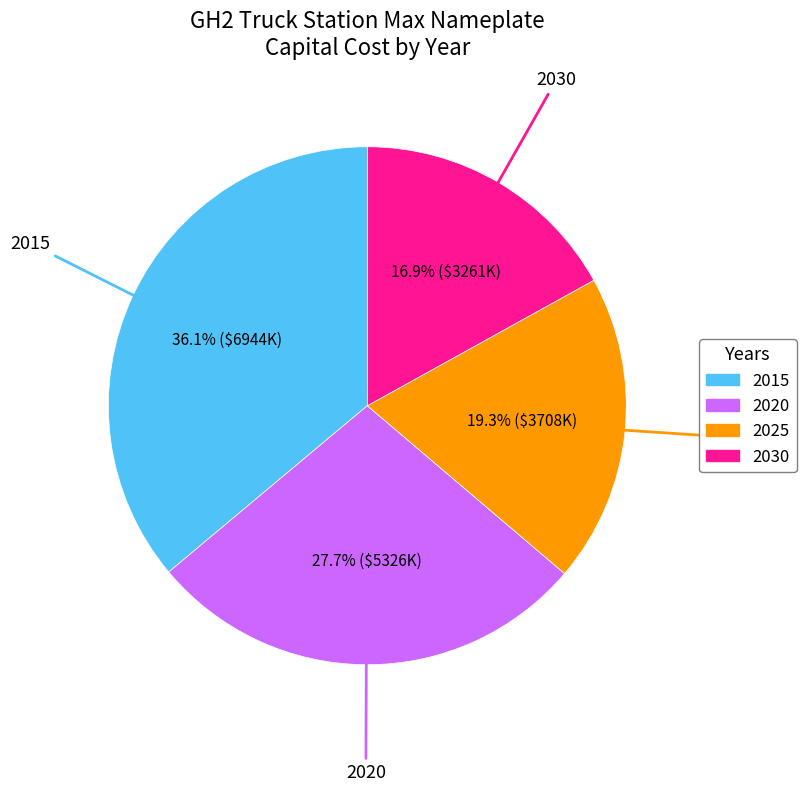

Which slice is the smallest?

2030